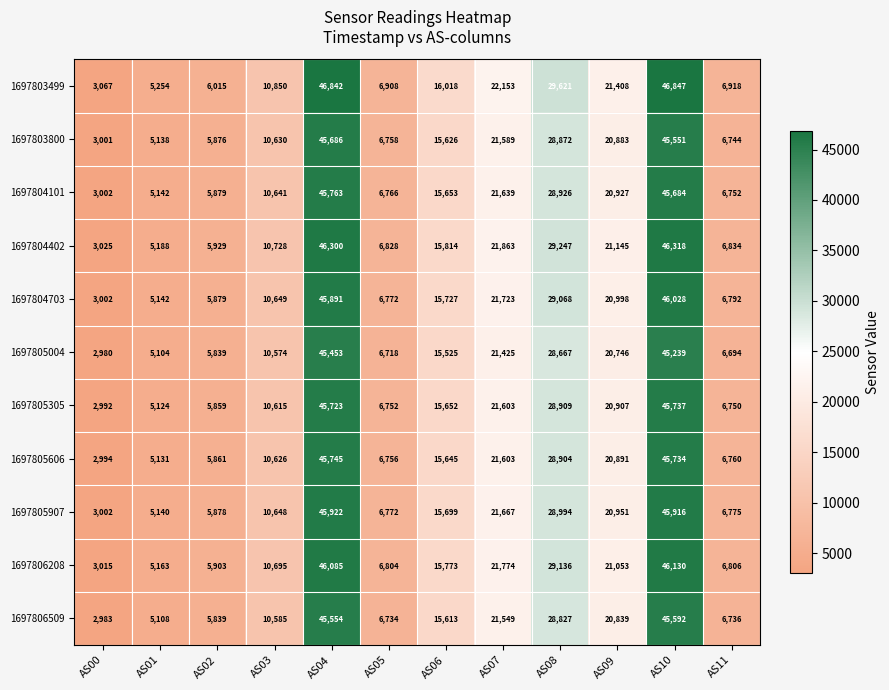

The 1697803800 series shows 5876 at AS02. True or false?

True